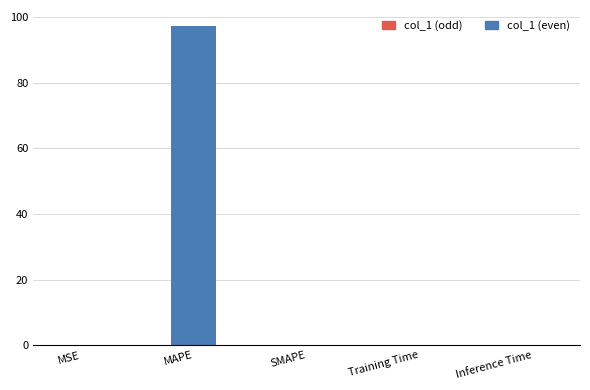

Between Inference Time and MAPE, which is larger?

MAPE